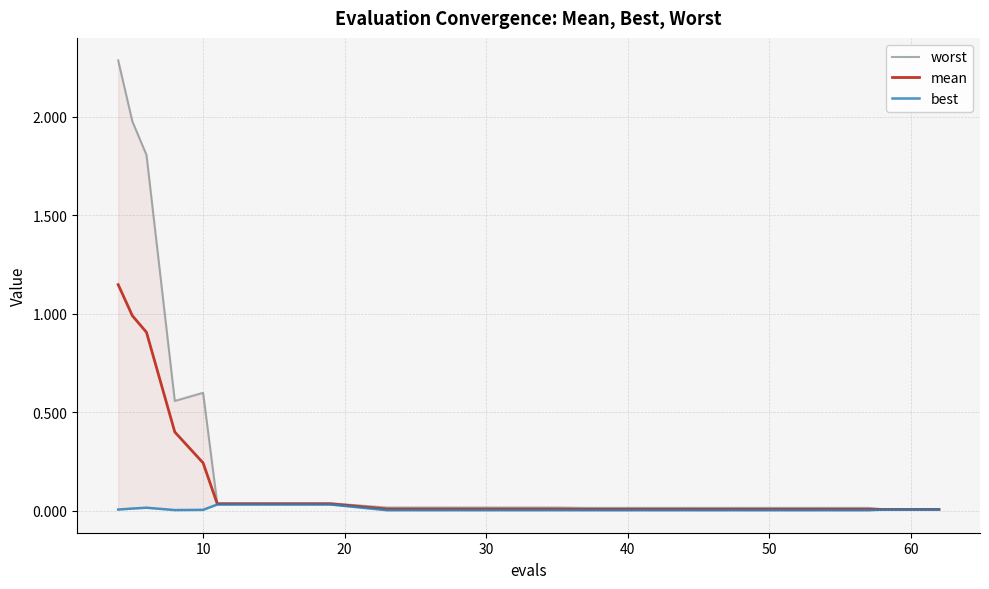

At how many categories does at least one series exceed 1?

3